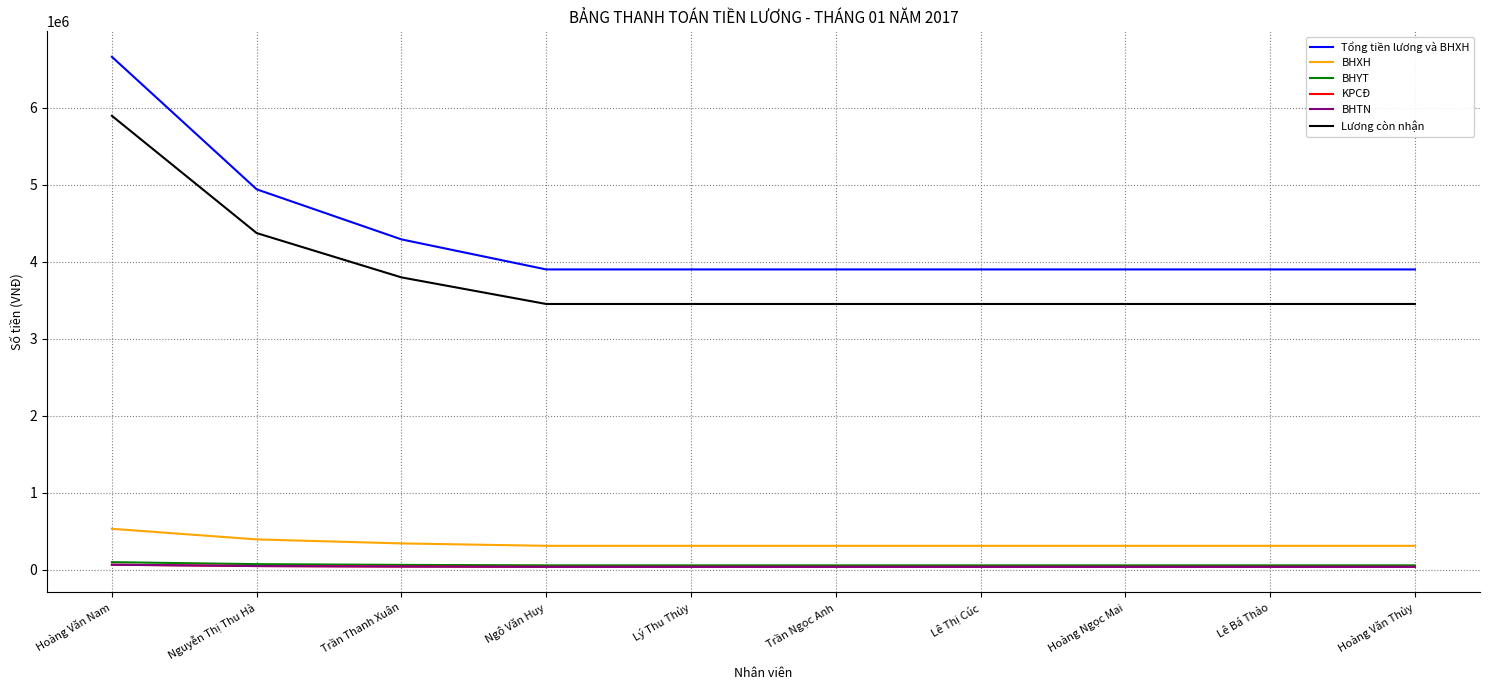

What position from the left is Hoàng Ngọc Mai?

8